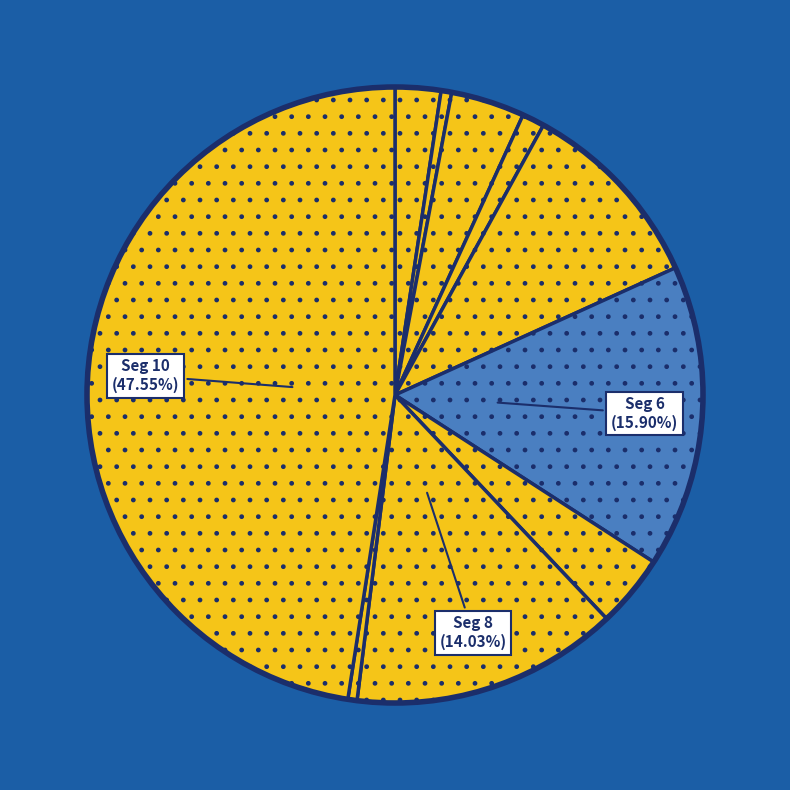

How many slices are in this pie chart?

10